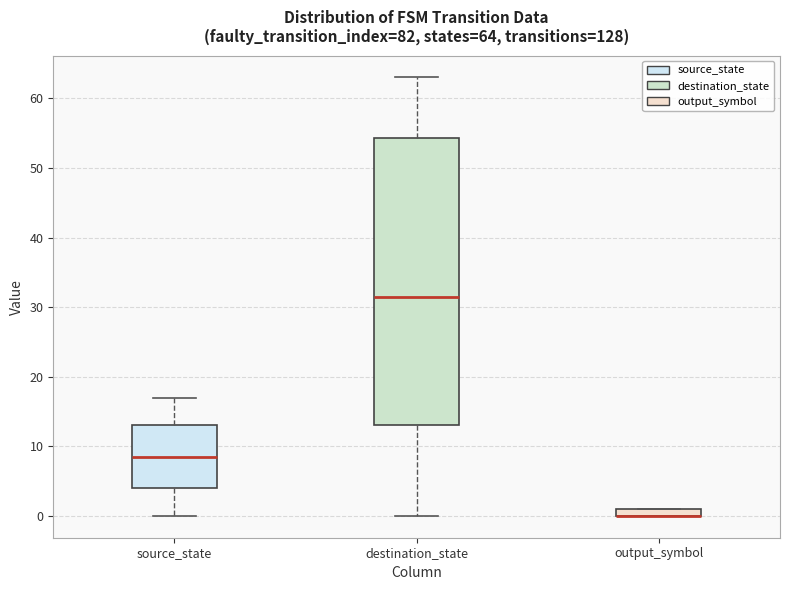

Comparing the boxes themselves (not the whiskers), which one is the tallest?

destination_state